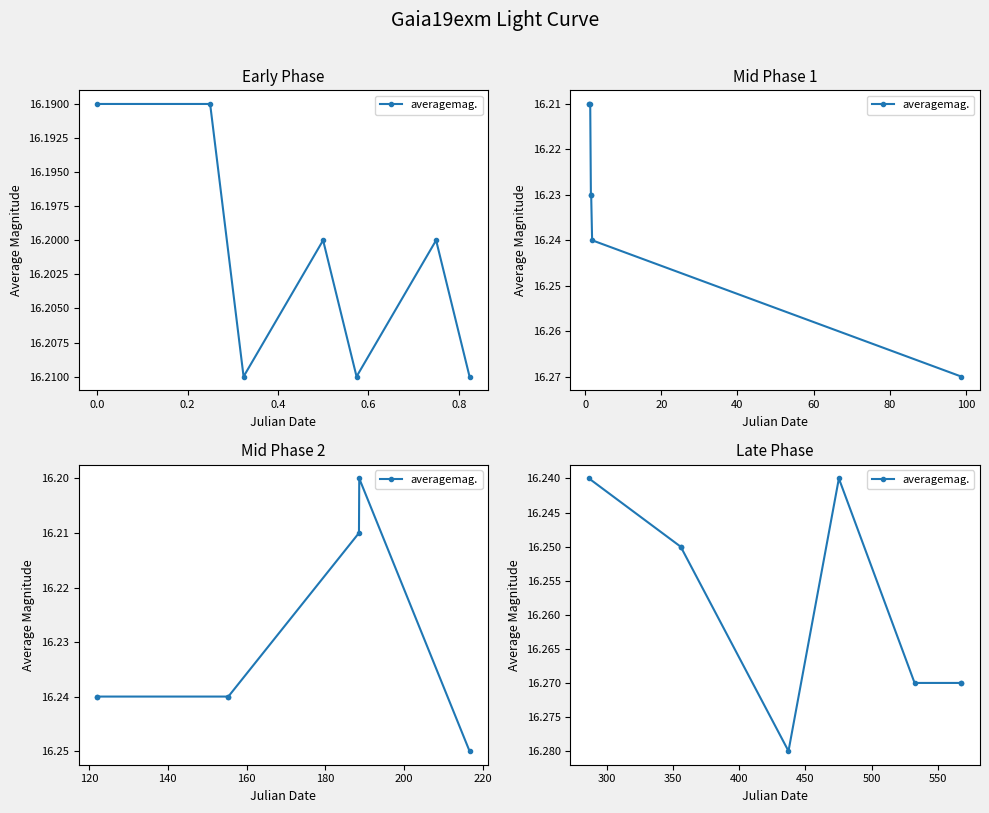

What is the label of the 3rd point from the right?

0.8